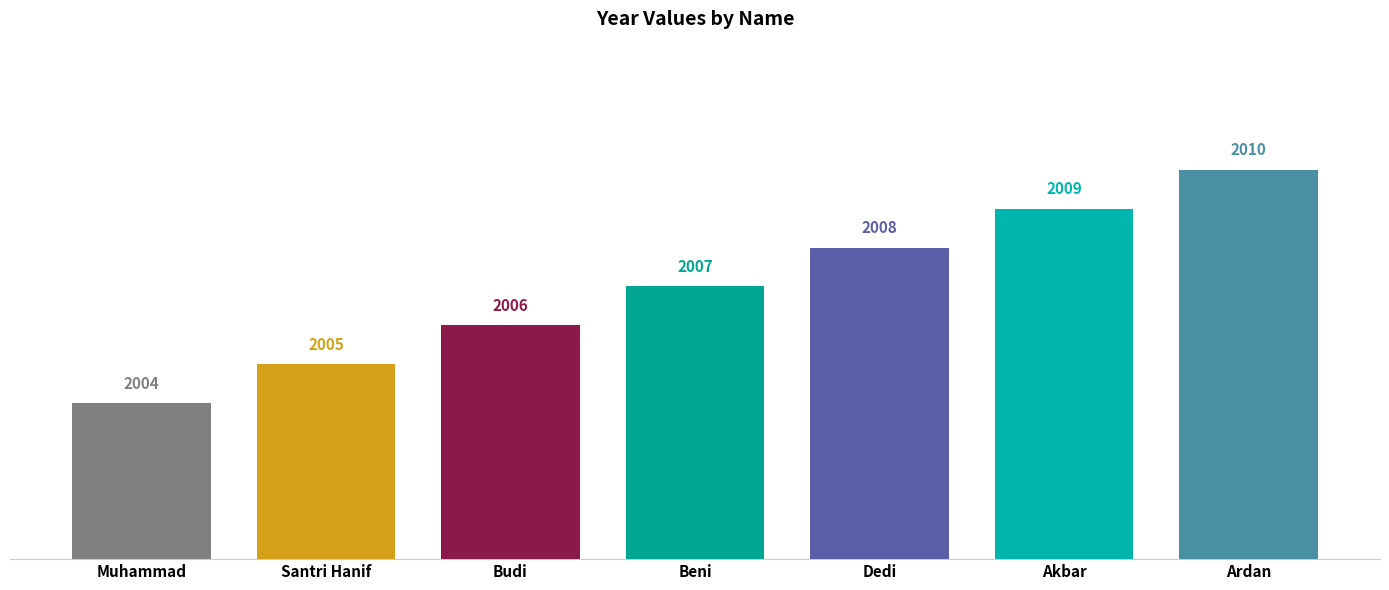

What is the label of the 2nd bar from the left?

Santri Hanif